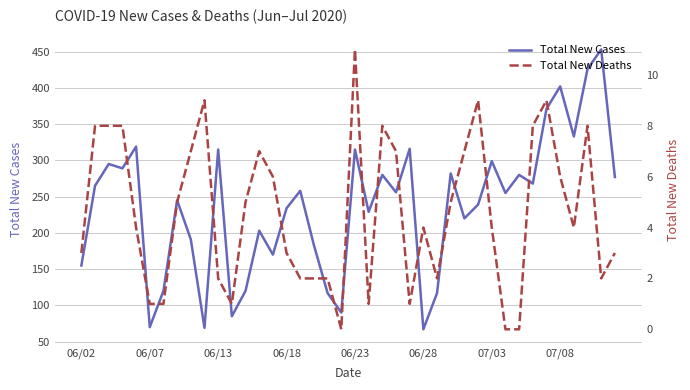

True or false: Total New Cases and Total New Deaths cross at least once.

False